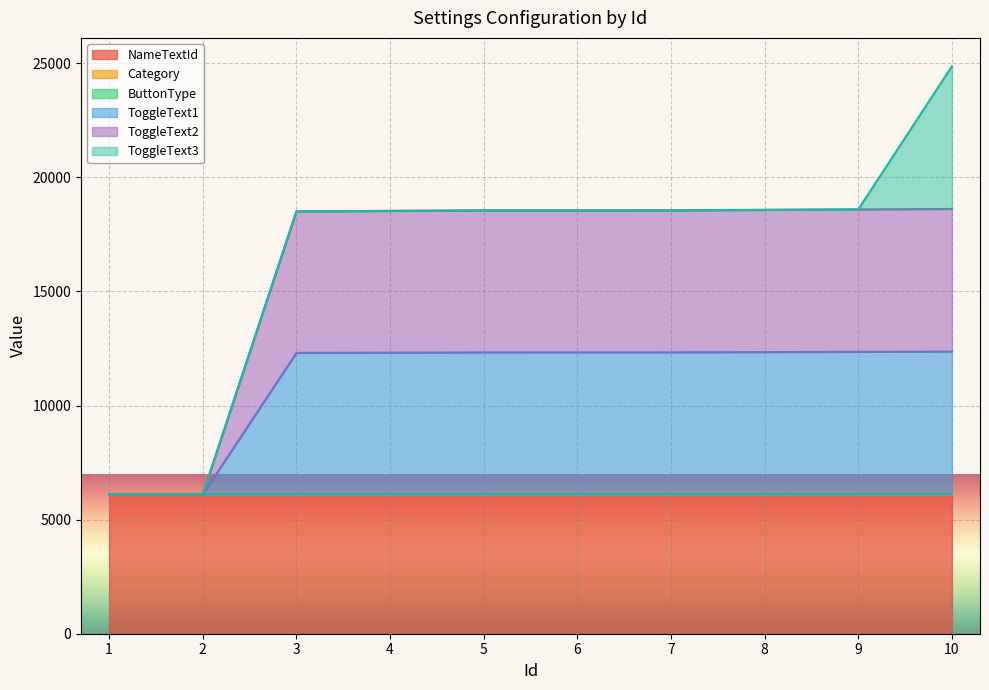

What is the spread (max minus min) of values at 4?

12427